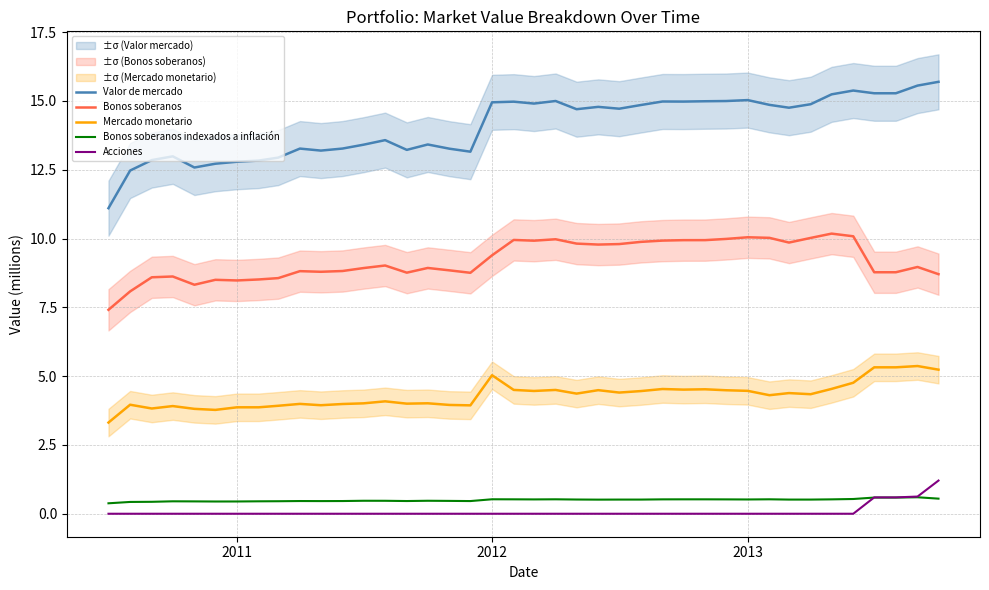

Where does the Valor de mercado series first go above 14?

2012